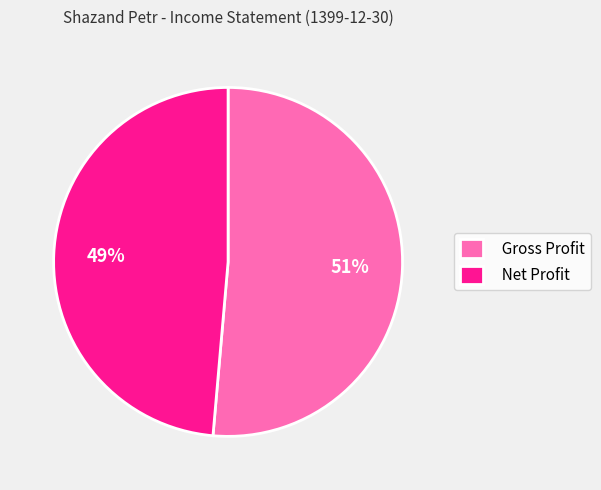

To the nearest percent, what is the average slice percentage?

50%